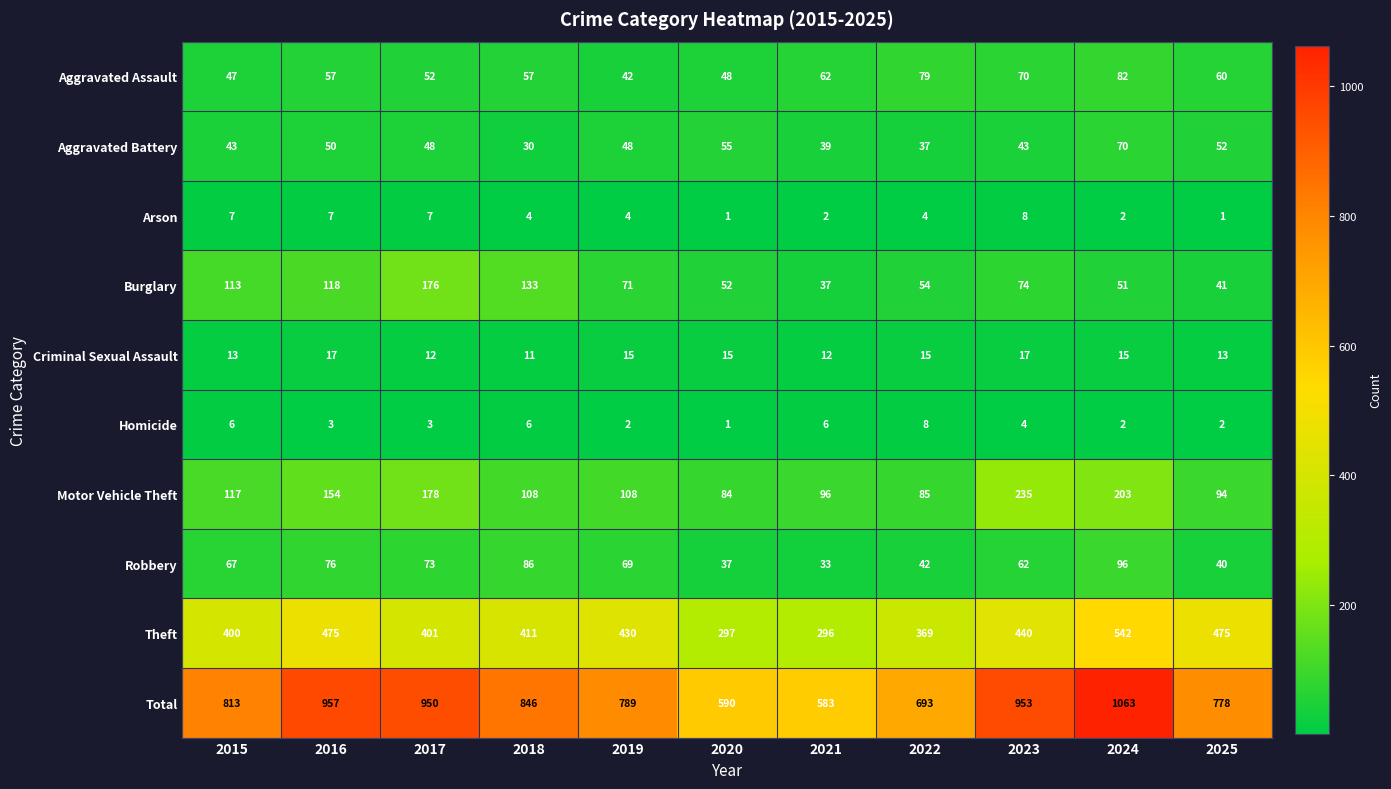

What is the sum of the Homicide values at 2018 and 2020?

7